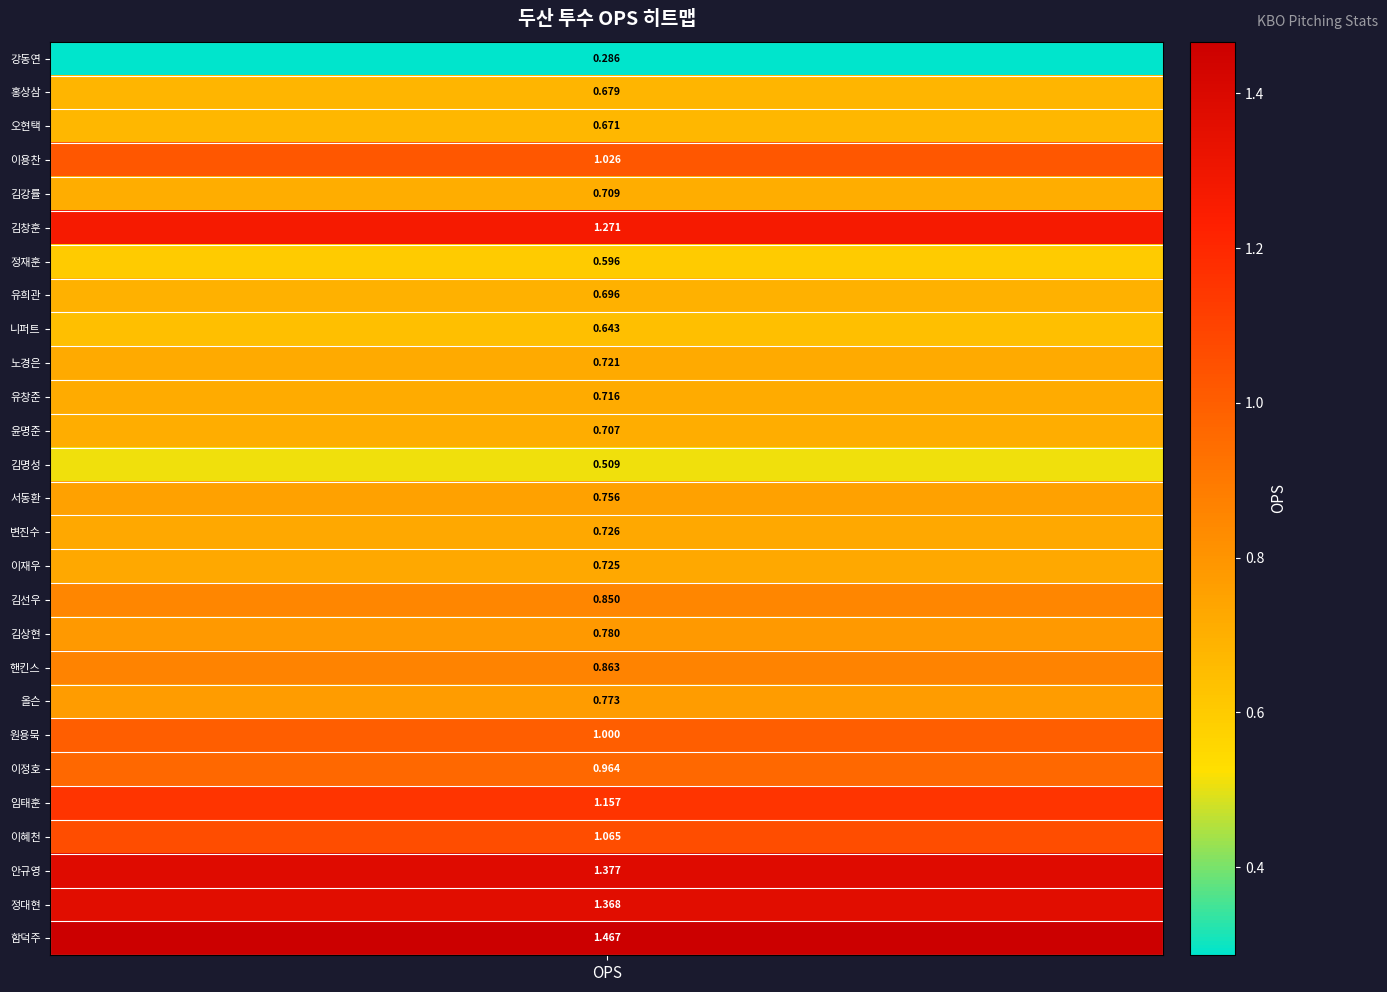

What is the greatest value displayed?

1.5